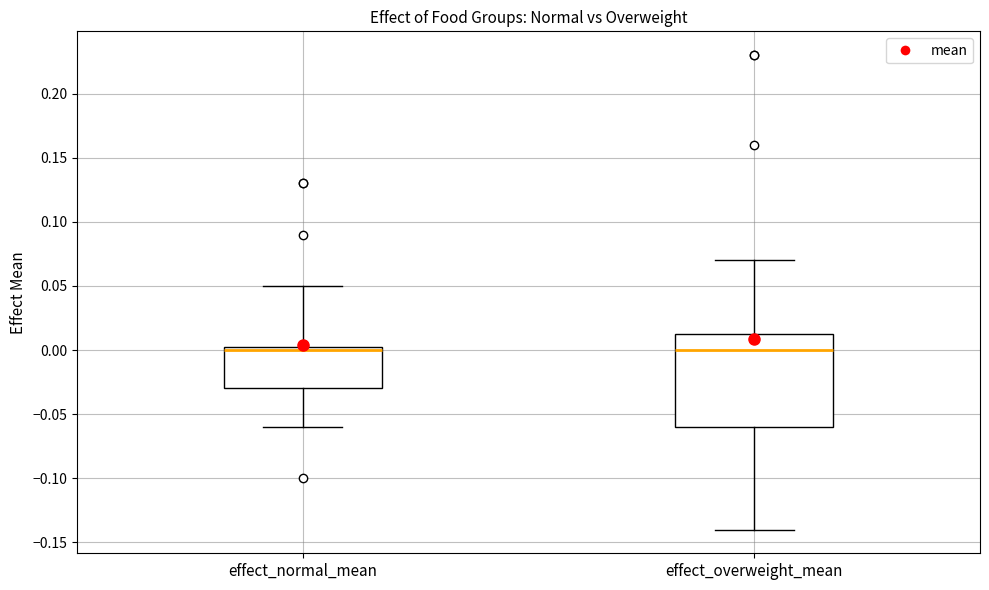

Reading left to right, transcribe this box plot: for each box, give where its median line is, the range the box spans, and where its two whiskers end, as read against the y-axis. The values are not printed on the chart, so give them approximately, as read against the axis.

effect_normal_mean: median 0.000, box -0.030 to 0.005, whiskers -0.060 to 0.050
effect_overweight_mean: median 0.000, box -0.060 to 0.015, whiskers -0.140 to 0.070